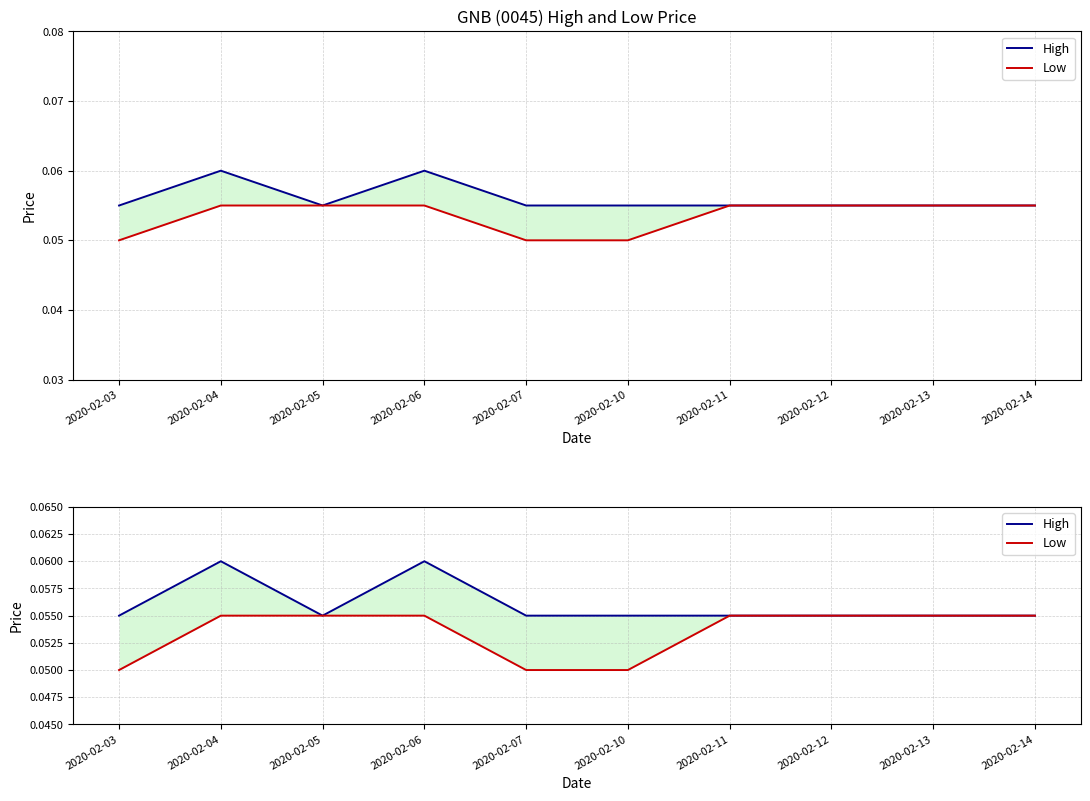

What is the value of the High point at the 5th from the left?

0.1